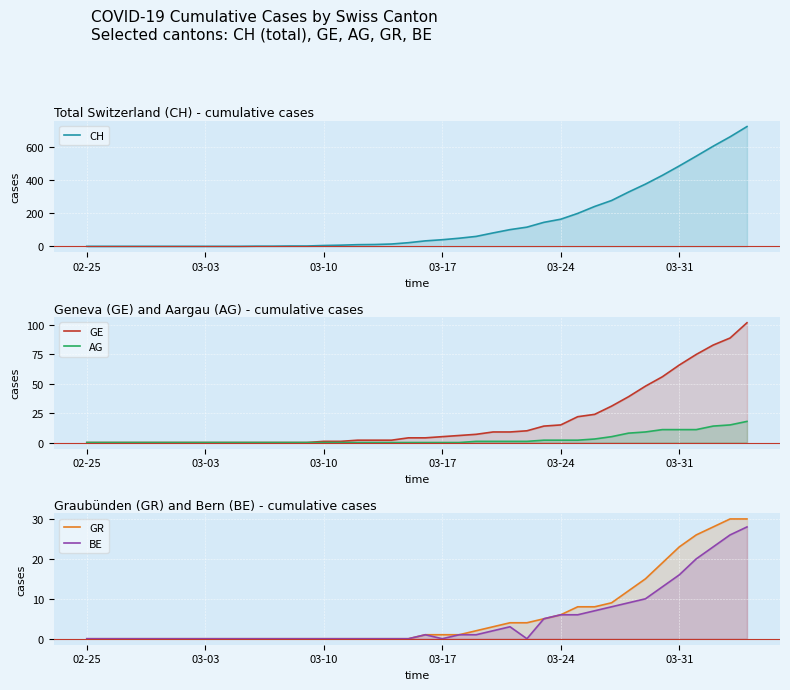

Reading right to left, extract all data points from this chart.

CH: 724	662	605	545	486	429	376	328	277	241	199	164	145	116	101	81	60	49	40	33	22	14	11	10	7	5	2	2	1	1	0	0	0	0	0	0	0	0	0	0
GE: 102	89	83	75	66	56	48	39	31	24	22	15	14	10	9	9	7	6	5	4	4	2	2	2	1	1	0	0	0	0	0	0	0	0	0	0	0	0	0	0
AG: 18	15	14	11	11	11	9	8	5	3	2	2	2	1	1	1	1	0	0	0	0	0	0	0	0	0	0	0	0	0	0	0	0	0	0	0	0	0	0	0
GR: 30	30	28	26	23	19	15	12	9	8	8	6	5	4	4	3	2	1	1	1	0	0	0	0	0	0	0	0	0	0	0	0	0	0	0	0	0	0	0	0
BE: 28	26	23	20	16	13	10	9	8	7	6	6	5	0	3	2	1	1	0	1	0	0	0	0	0	0	0	0	0	0	0	0	0	0	0	0	0	0	0	0